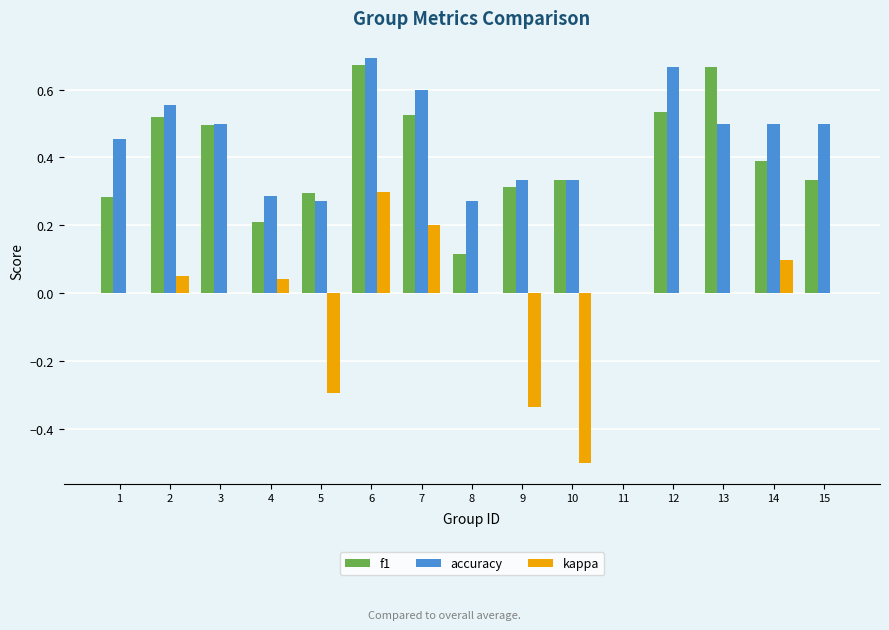

What is the average value of the accuracy series?

0.4